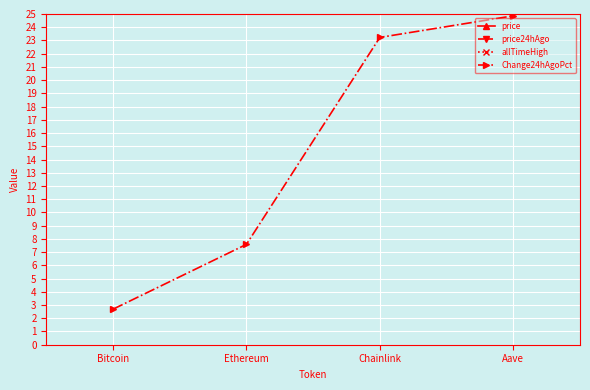

At which label does Change24hAgoPct reach its peak?

Aave